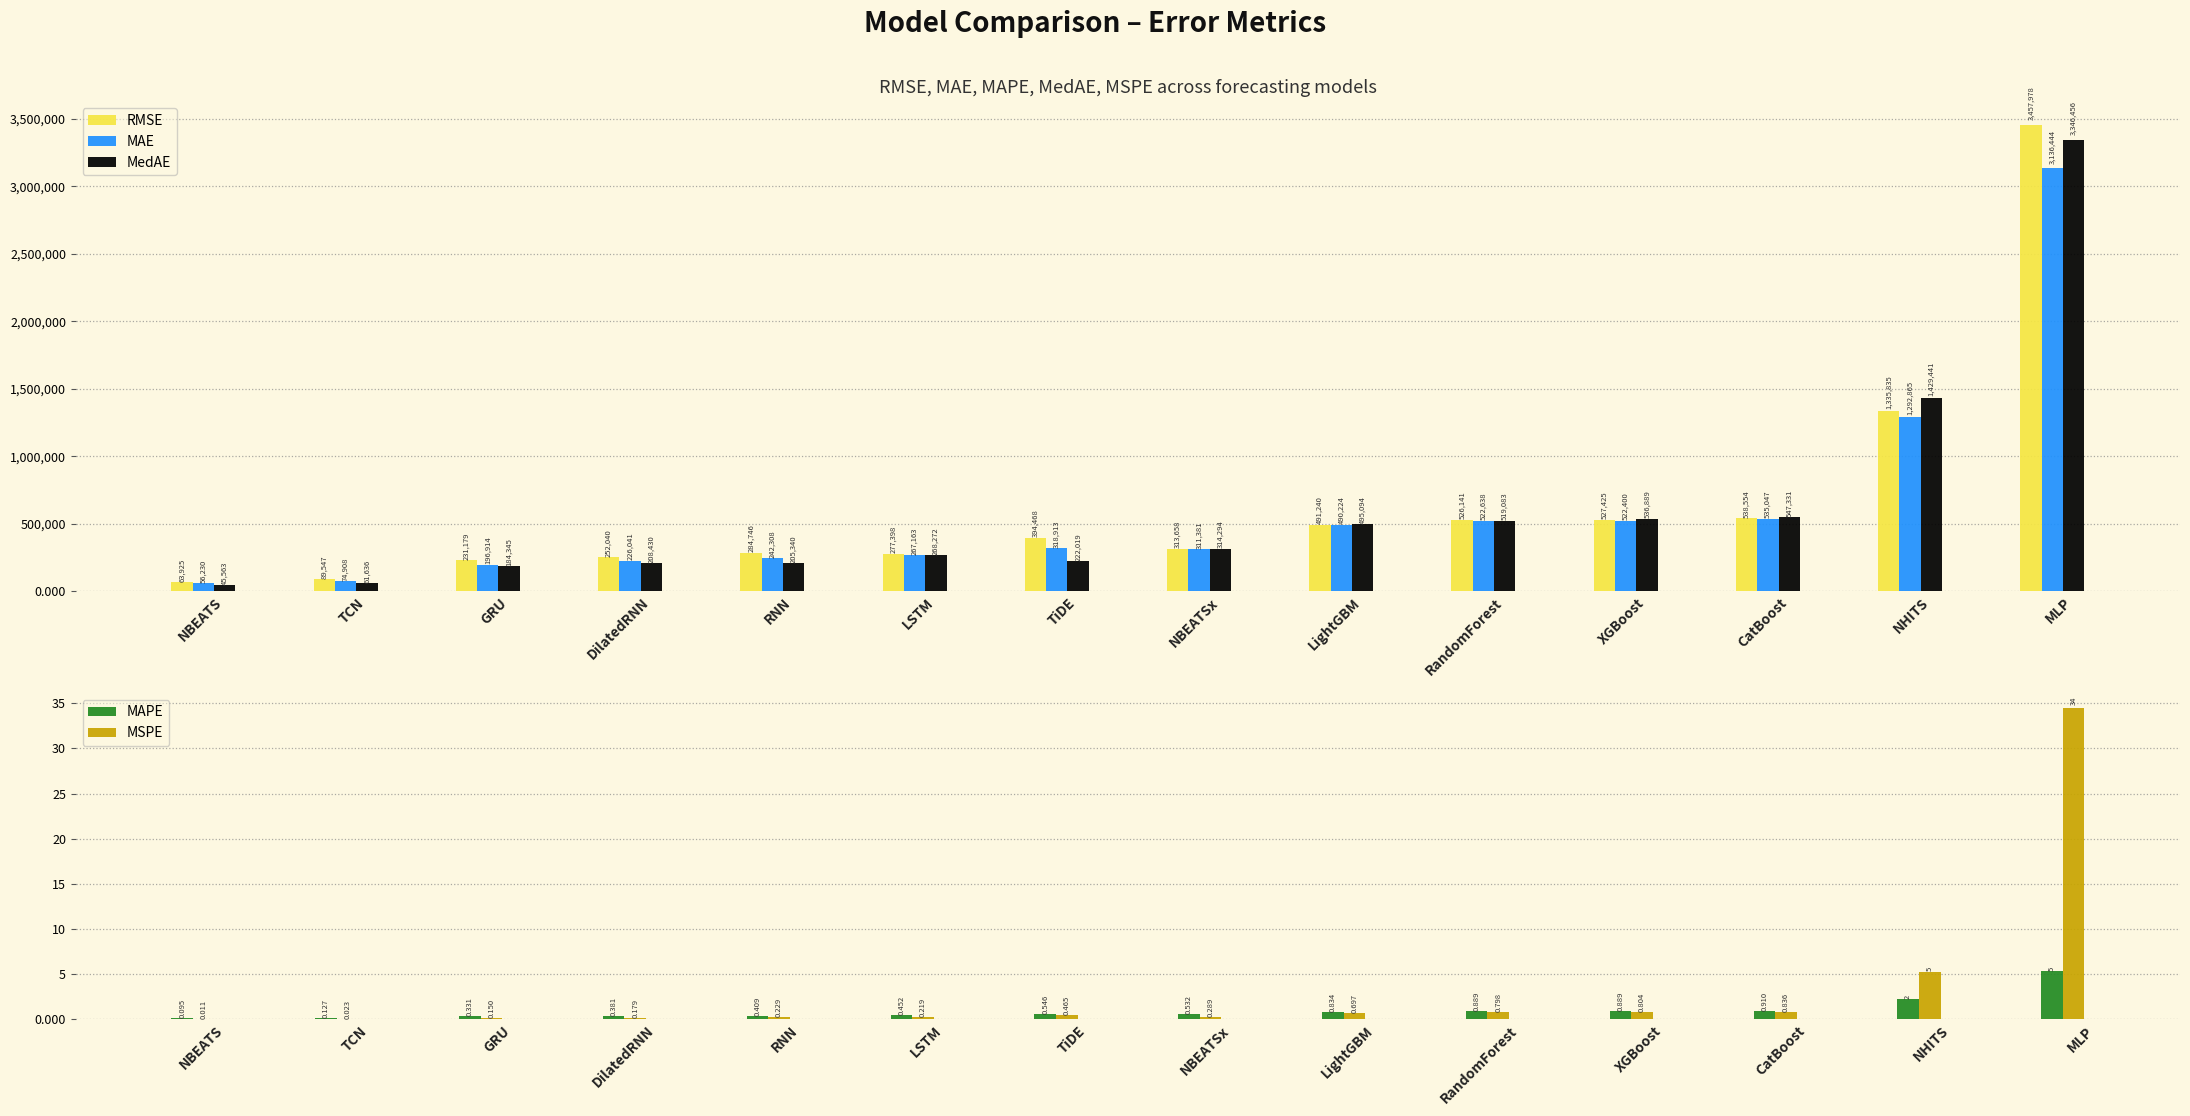

What is the value of the MedAE bar at the 10th from the left?

519083.3